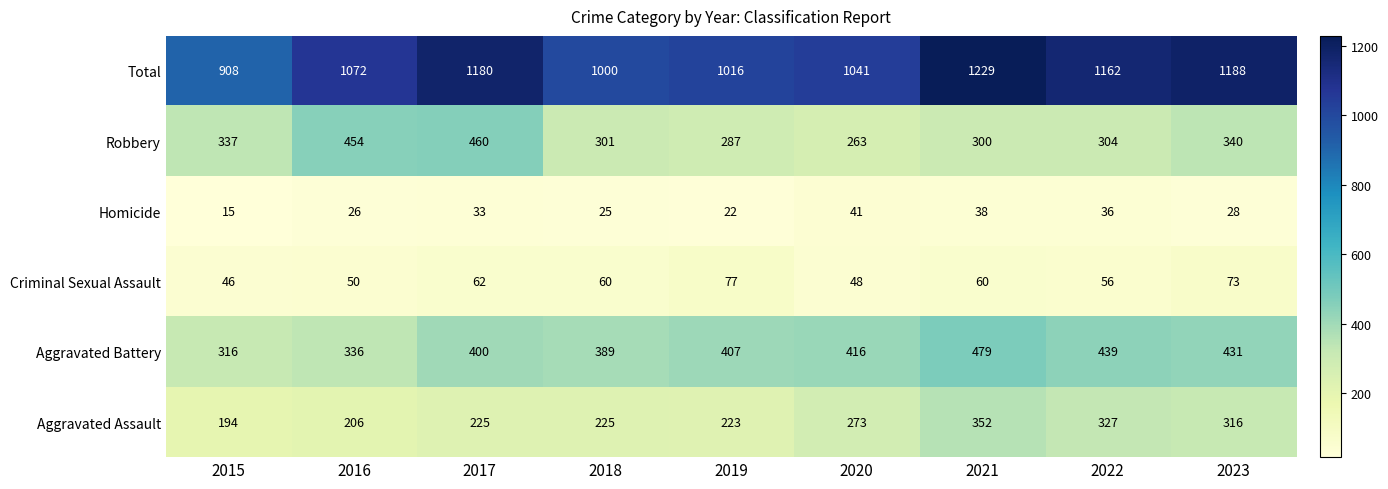

Count the number of categories in the chart.

9